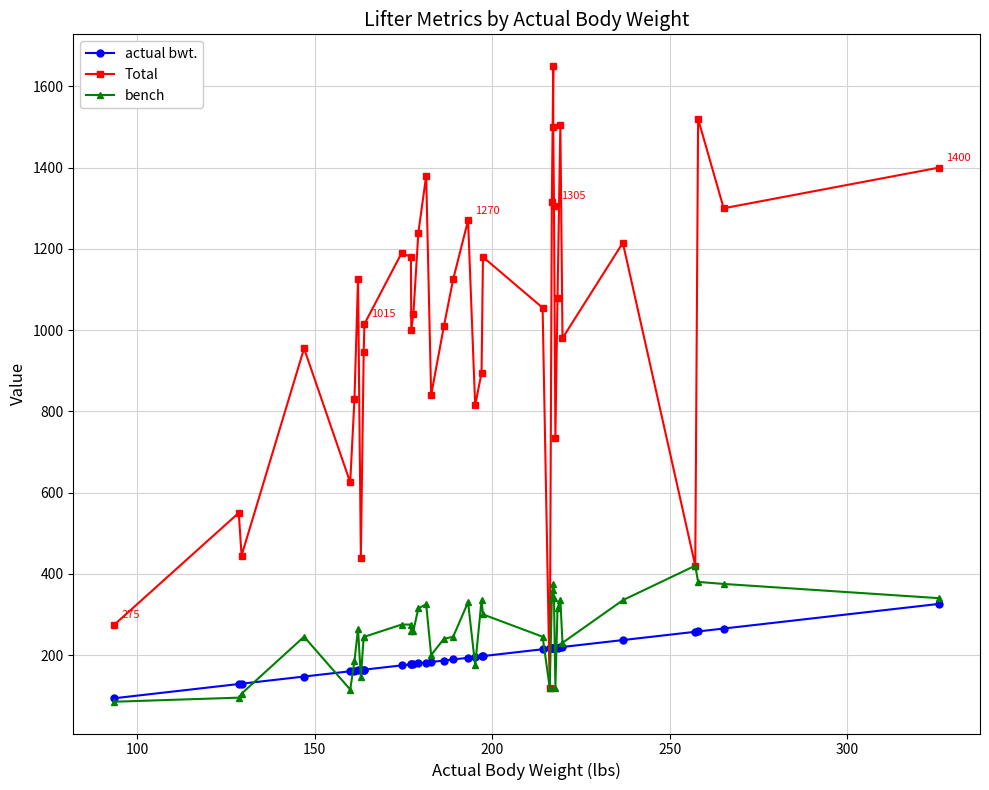

How many times do Total and actual bwt. cross each other?

2